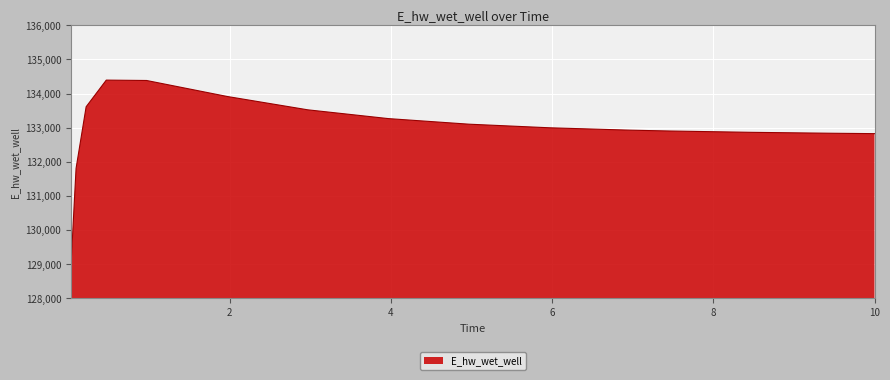

What is the sum of all values?

1994357.9